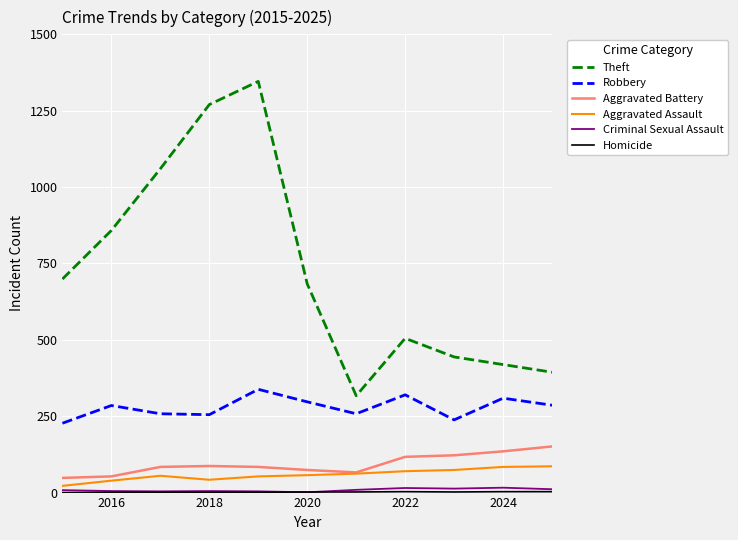

What is the maximum value for Robbery?

338